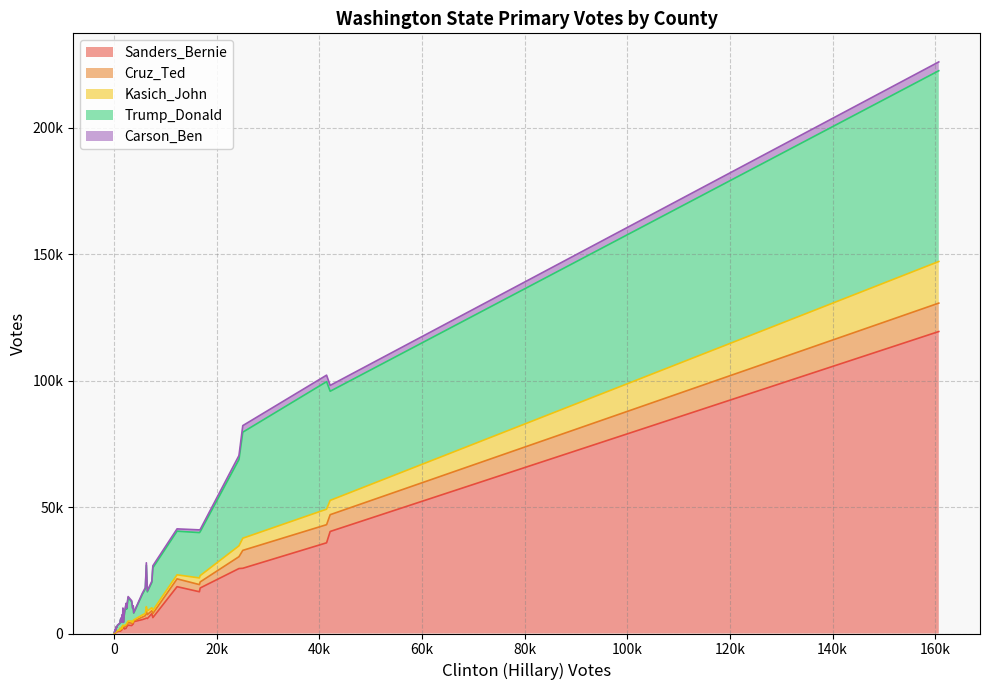

In Cruz_Ted, how many points are lower than both neighbors (excluding endpoints)?

14